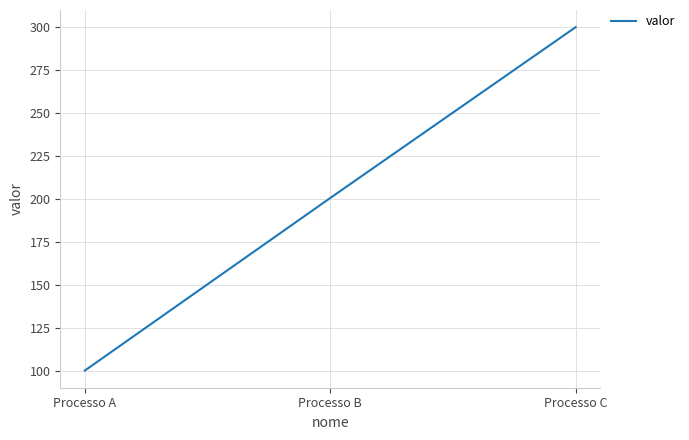

List the labels in order of value, smallest first.

Processo A, Processo B, Processo C